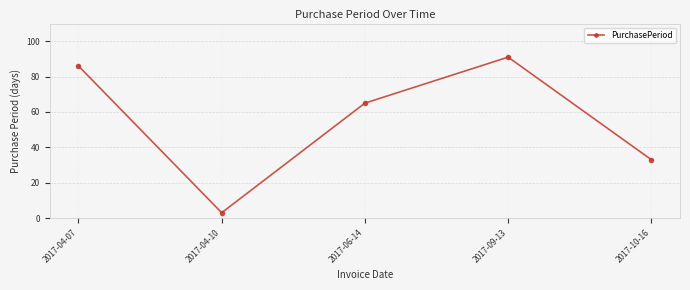

What is the sum of all values?

278